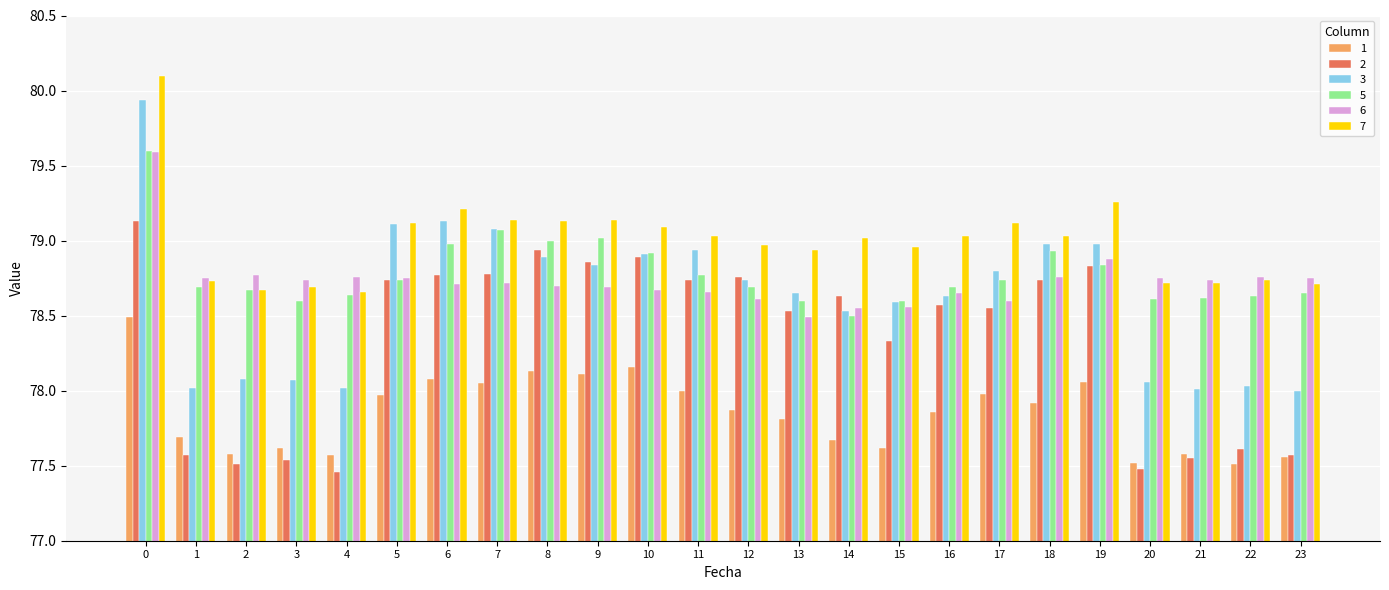

Which series changed the most between 7 and 16?

3